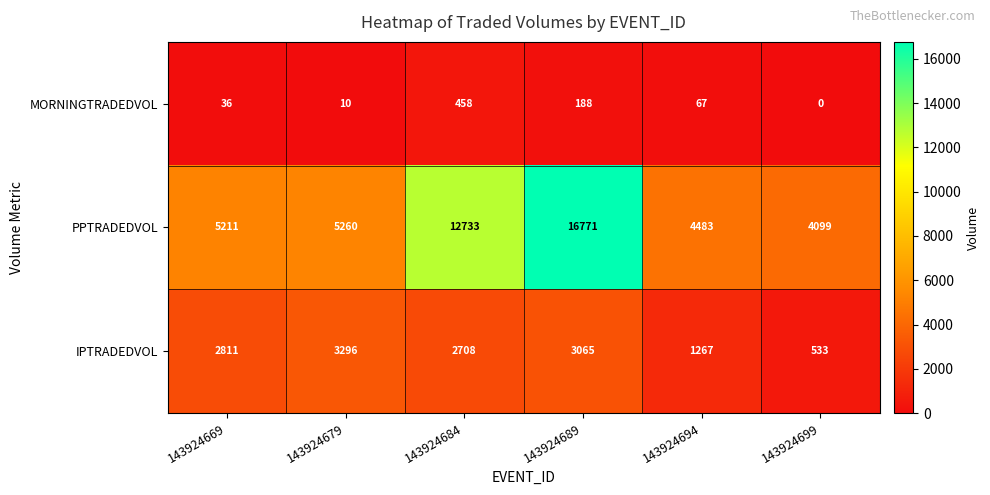

At which label does MORNINGTRADEDVOL first exceed 67?

143924684